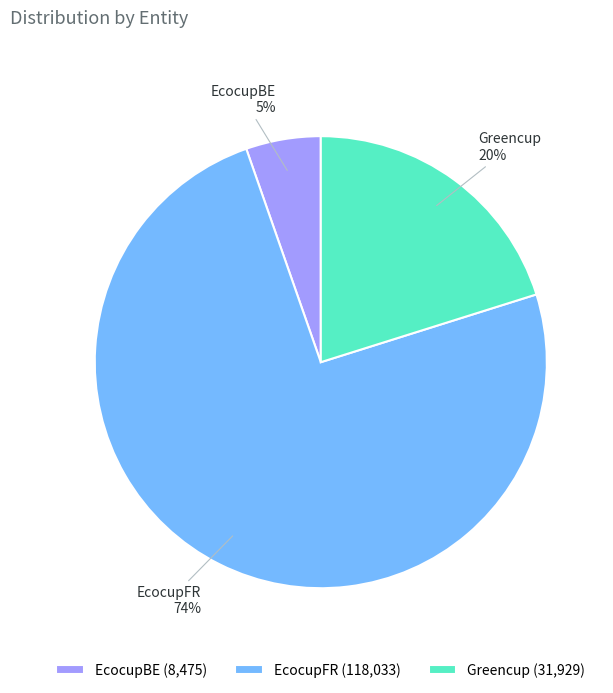

To the nearest percent, what is the combined percentage of EcocupFR and EcocupBE?

80%